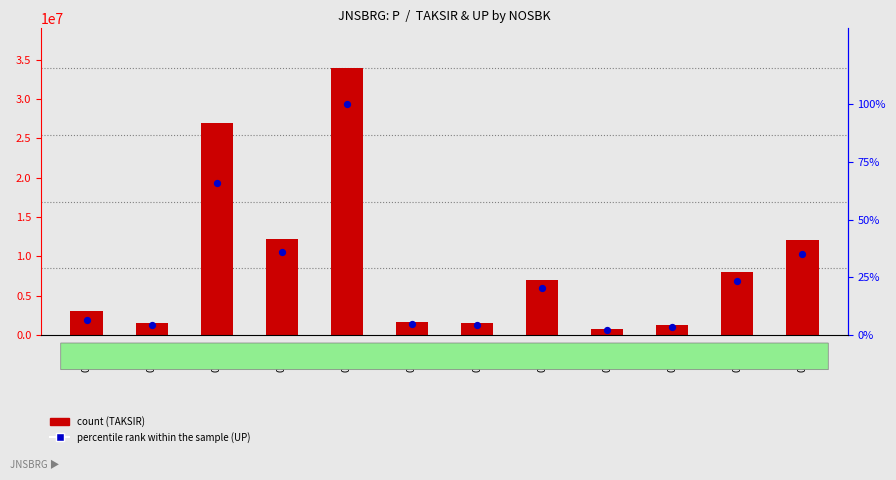

Which series reaches the minimum Y coordinate?

percentile rank within the sample